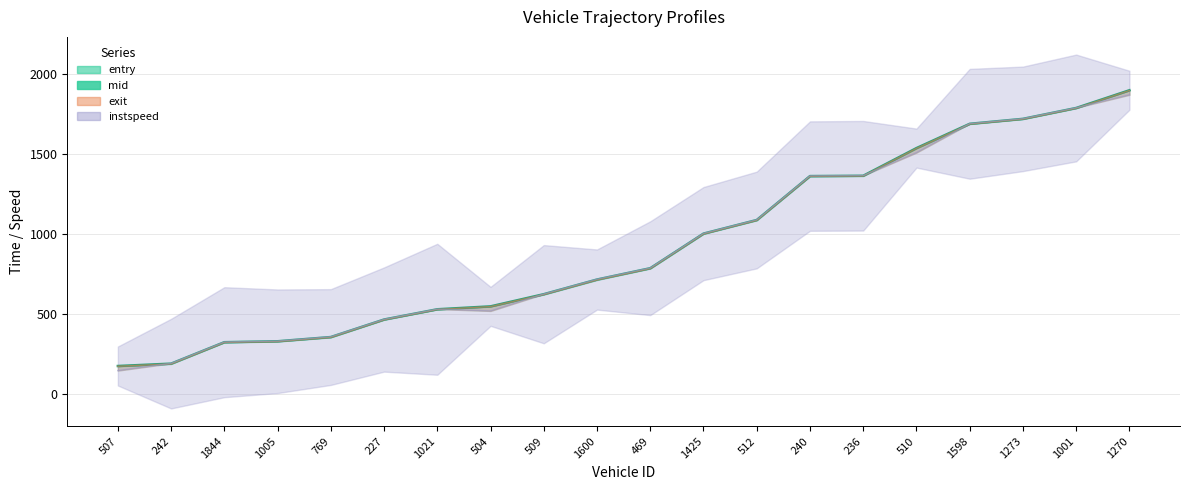

What position from the right is 1005?

17